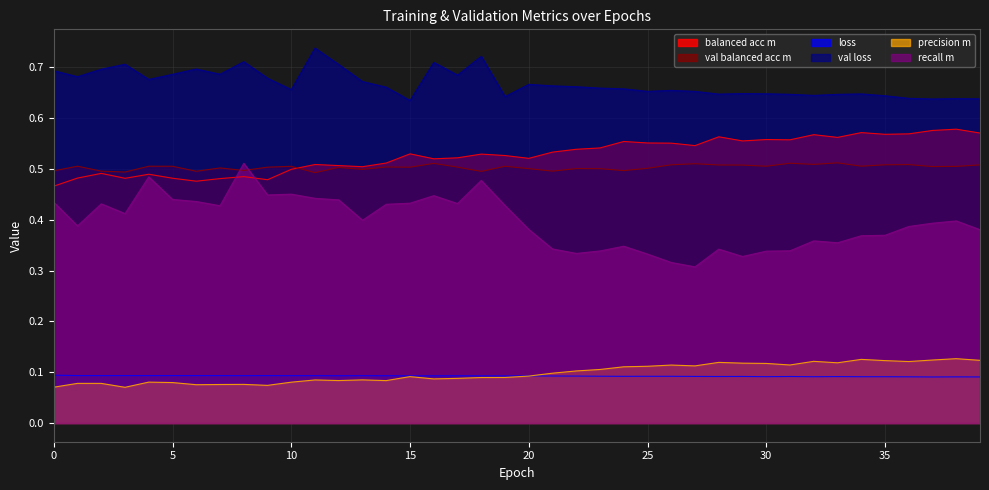

At how many categories does at least one series exceed 0?

40